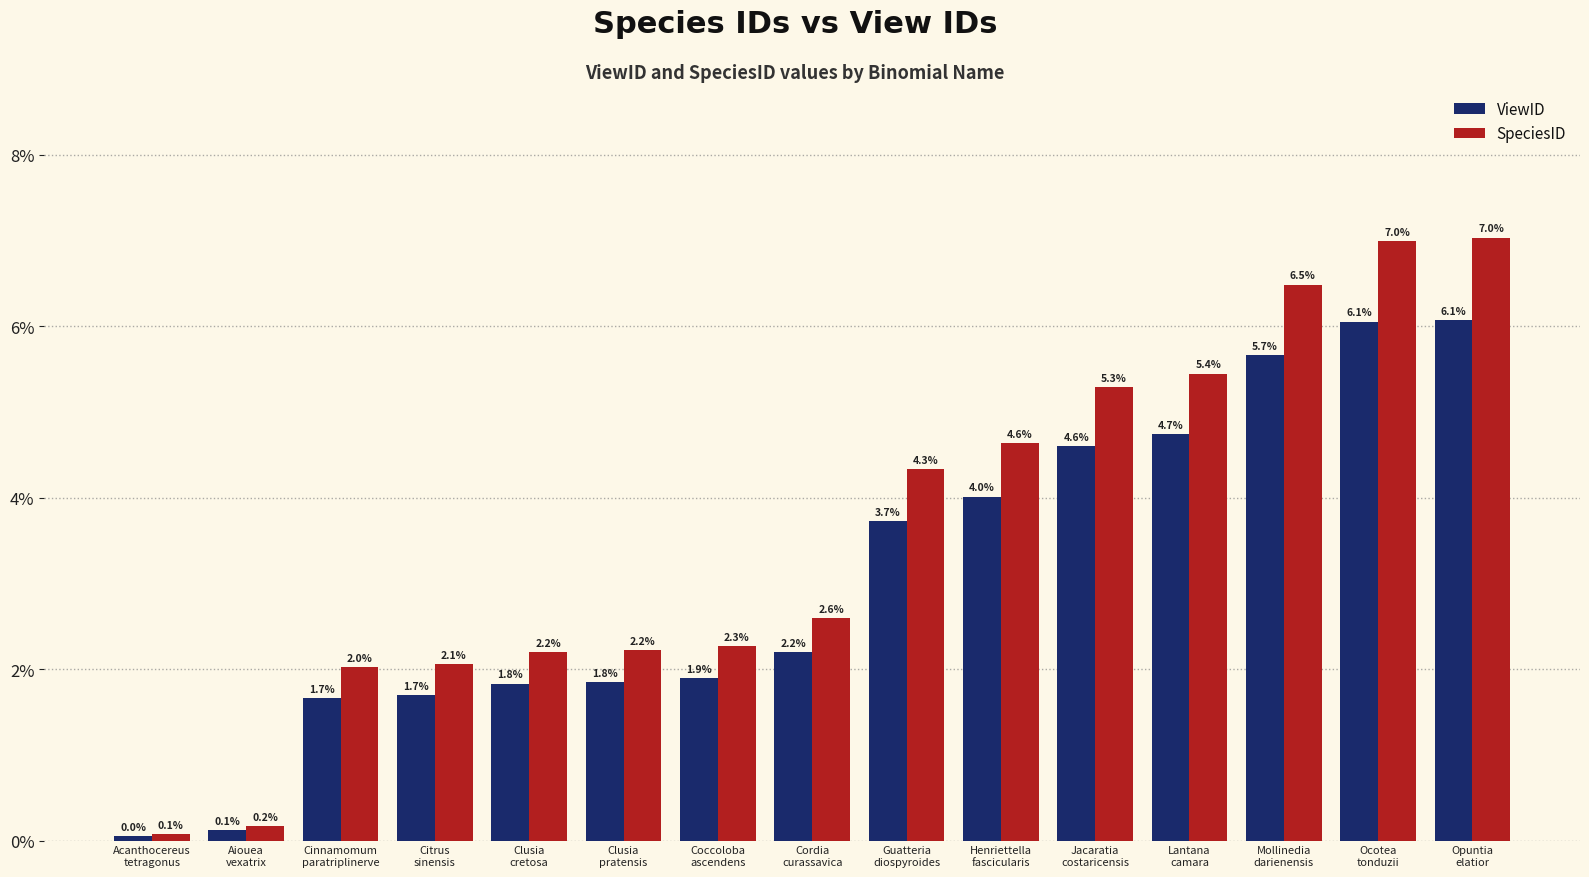

What is the maximum value for ViewID?

6.1